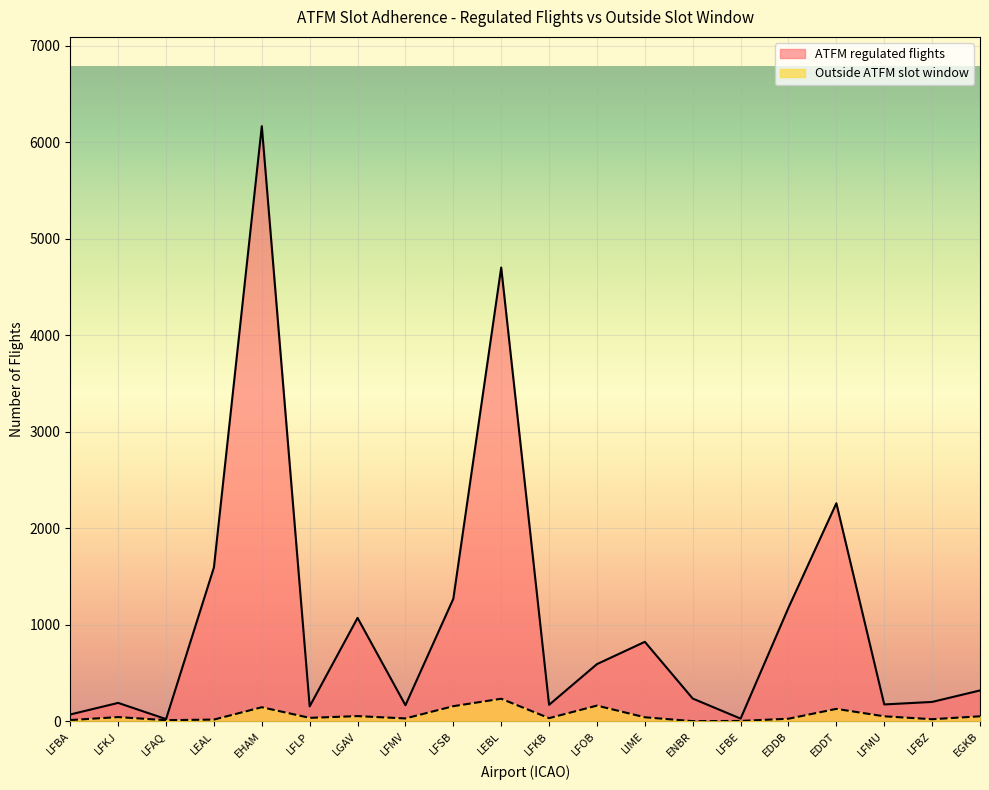

At which category does ATFM regulated flights reach its first local peak?

LFKJ